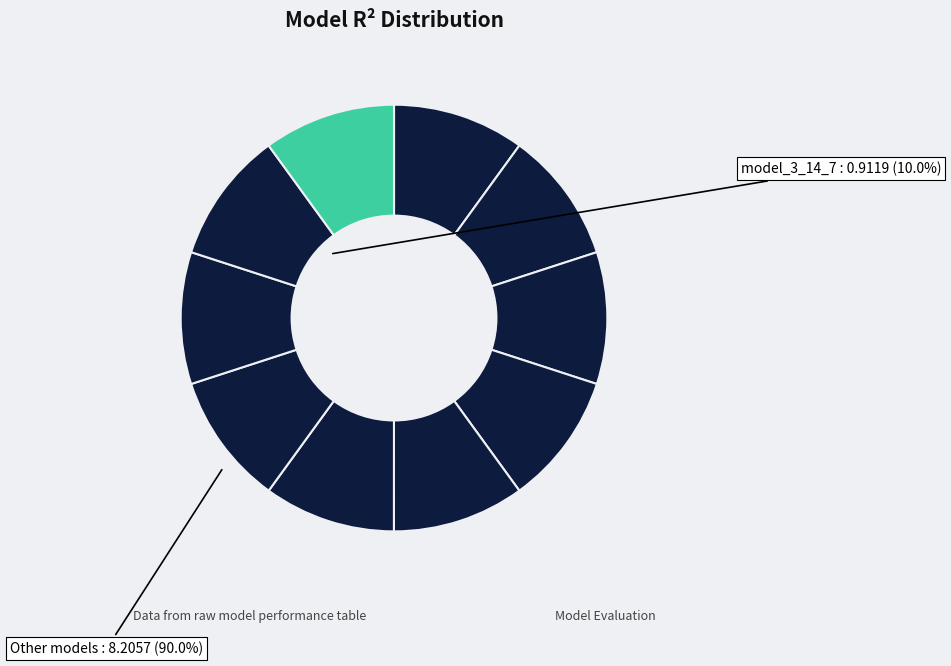

Count the number of slices in the pie.

10